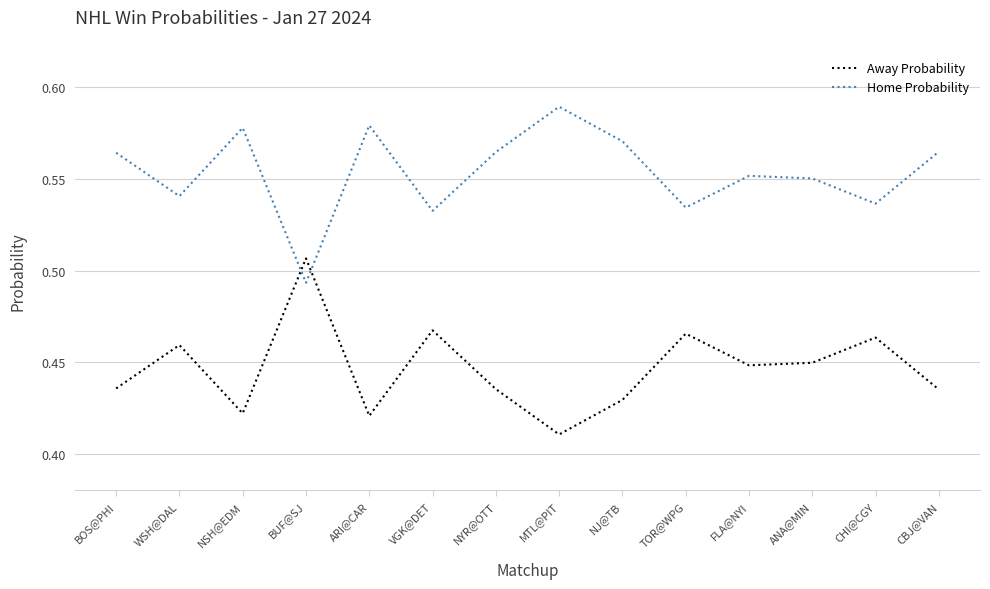

True or false: Home Probability has a value of 0.1 at TOR@WPG.

False